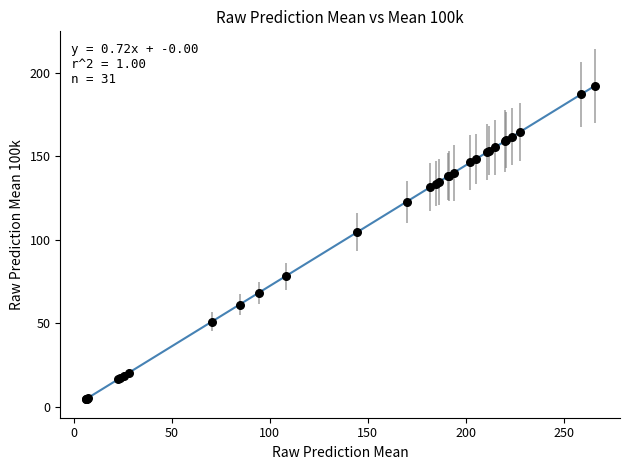

What Y value in the scatter plot is closest to 98?

104.5